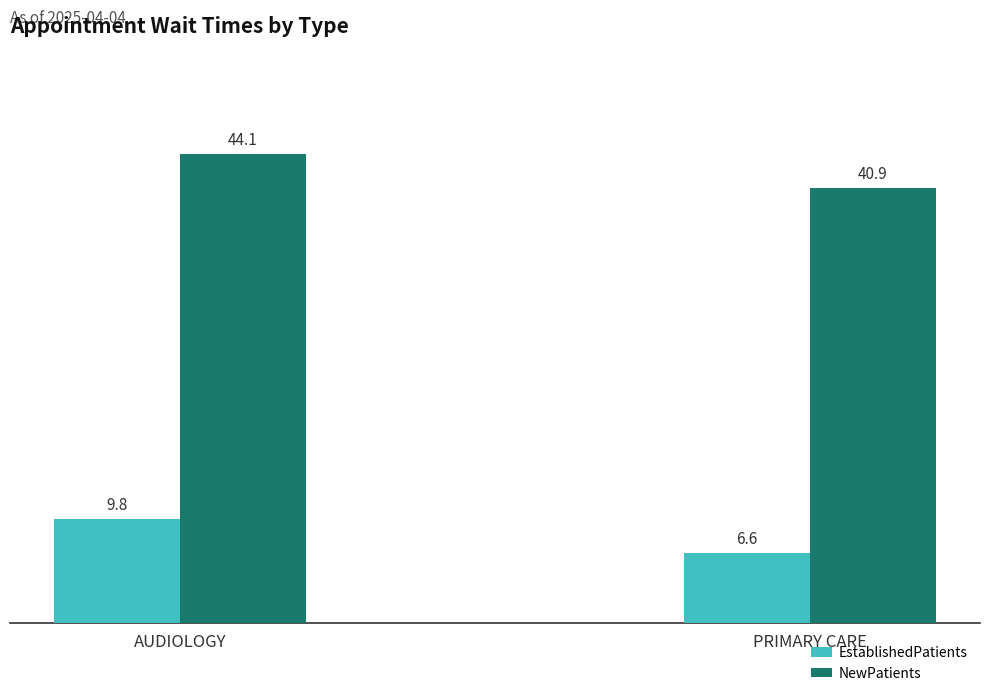

Reading left to right, extract all data points from this chart.

EstablishedPatients: 9.8	6.6
NewPatients: 44.1	40.9